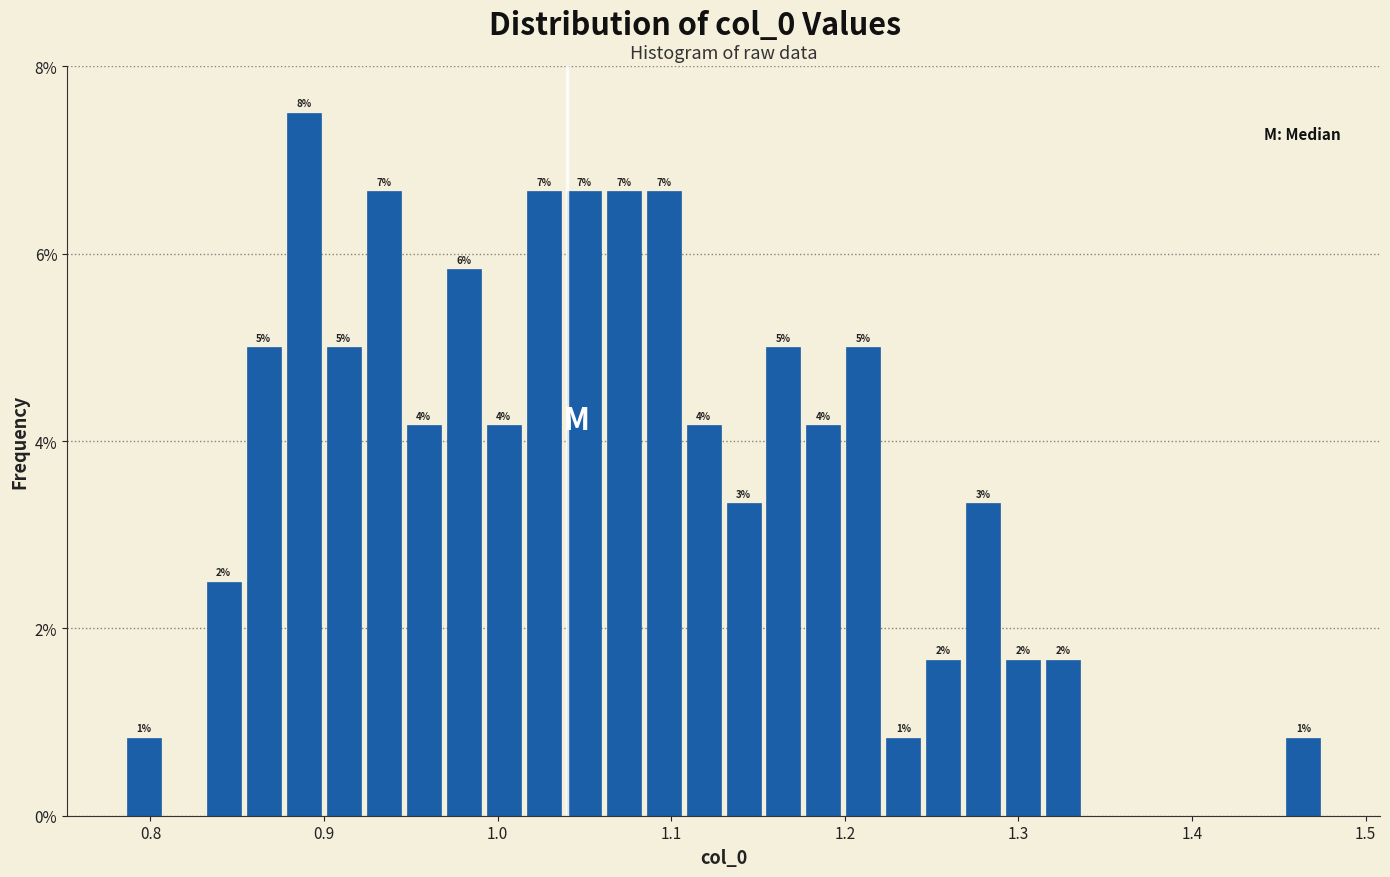

Around what value on the x-axis is the tallest bar? Give the approximate position of its centre, as read against the axis.

0.89